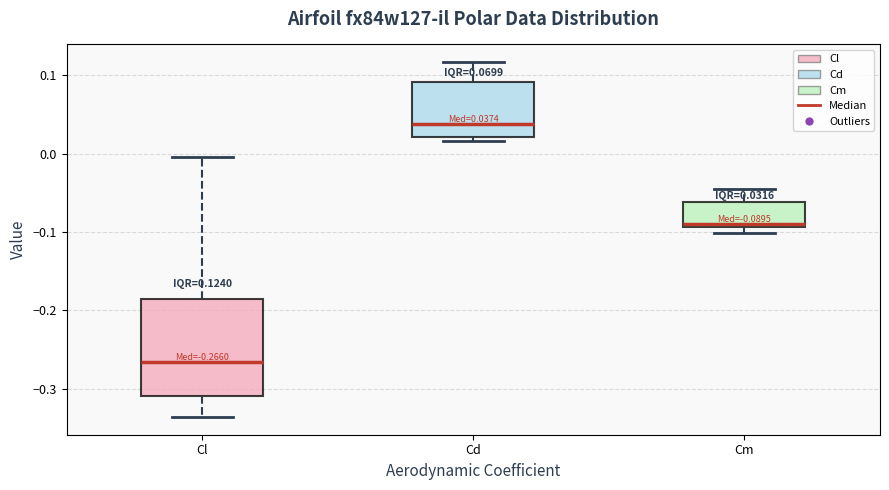

Which box's median line is the highest?

Cd